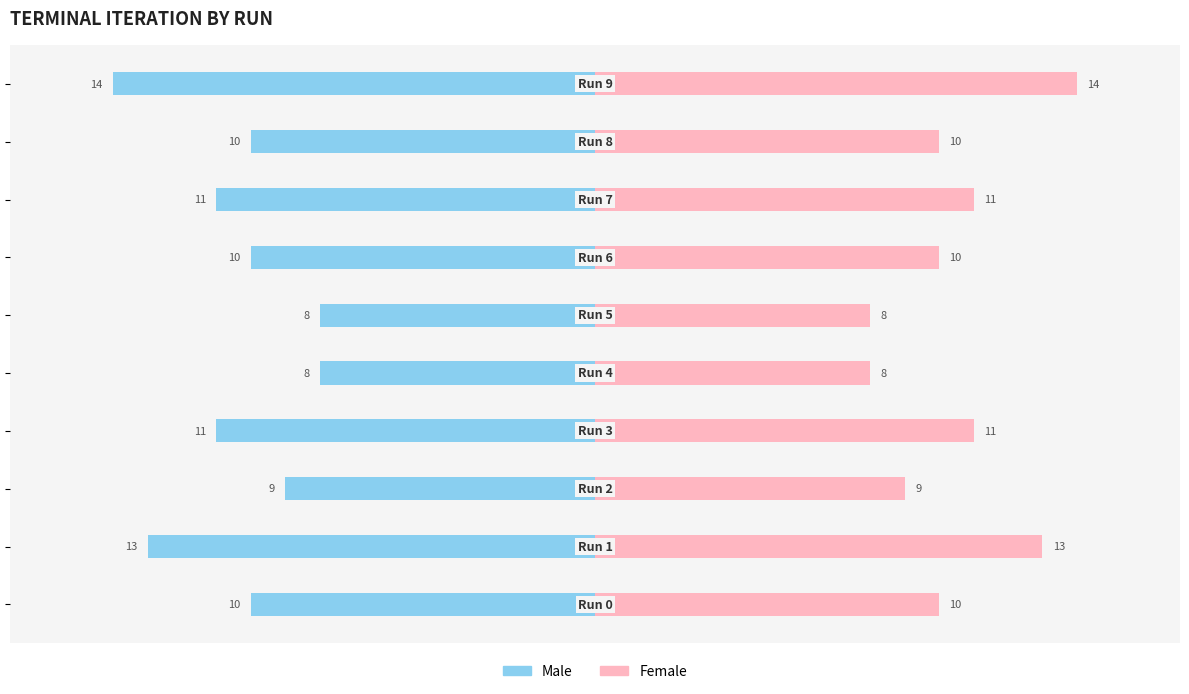

At which label does Female first exceed 10?

1